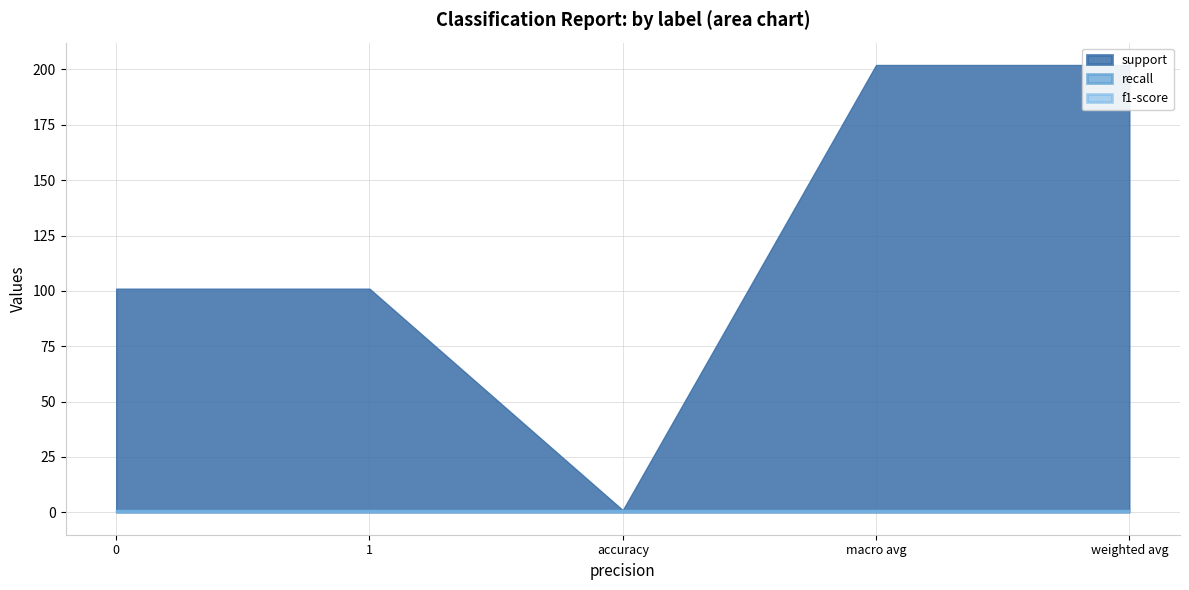

At which category is the sum across all series the highest?

macro avg